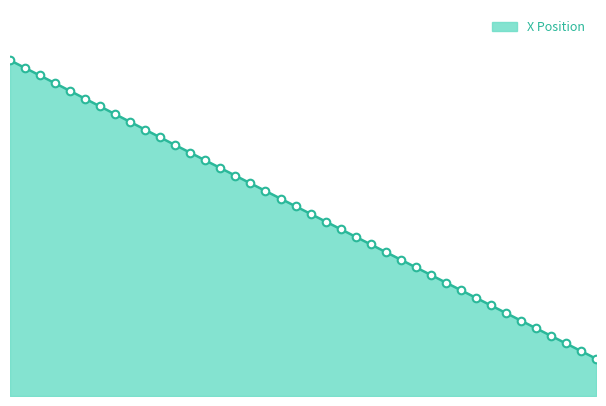

What is the change in value from 97.1 to 97.3?

-20.4